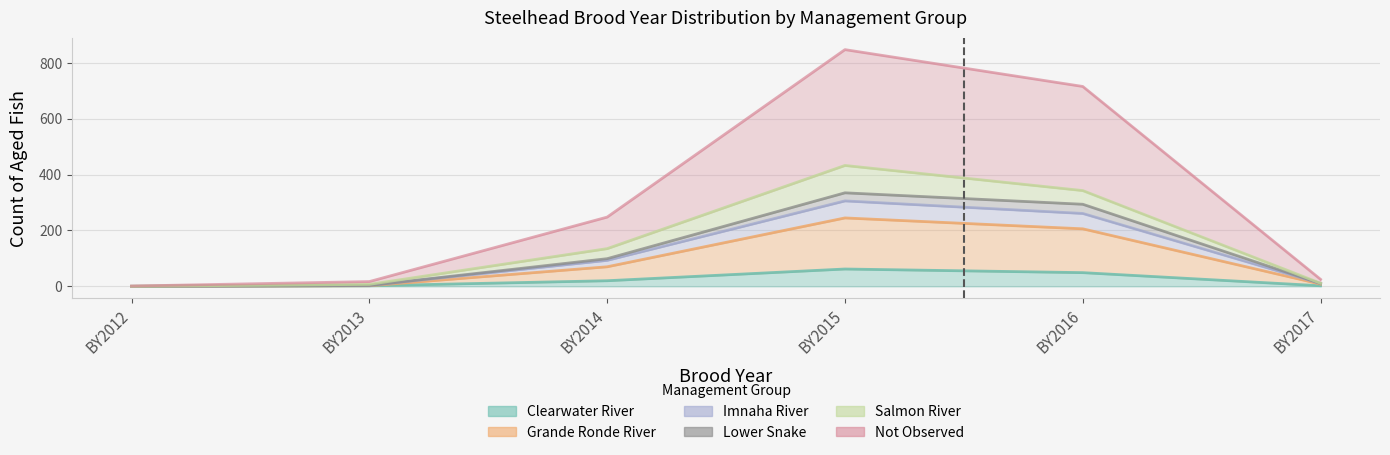

Where is the first local maximum for Lower Snake?

BY2015